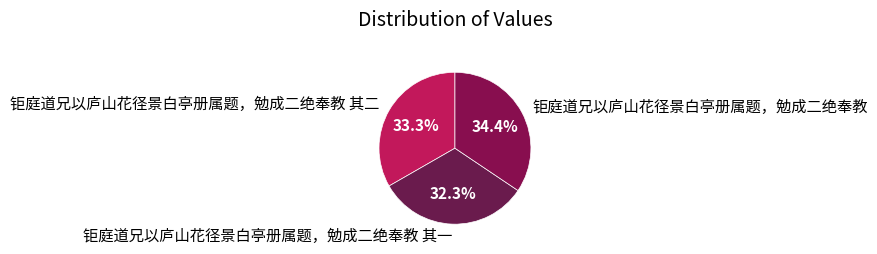

How many segments does this pie chart have?

3